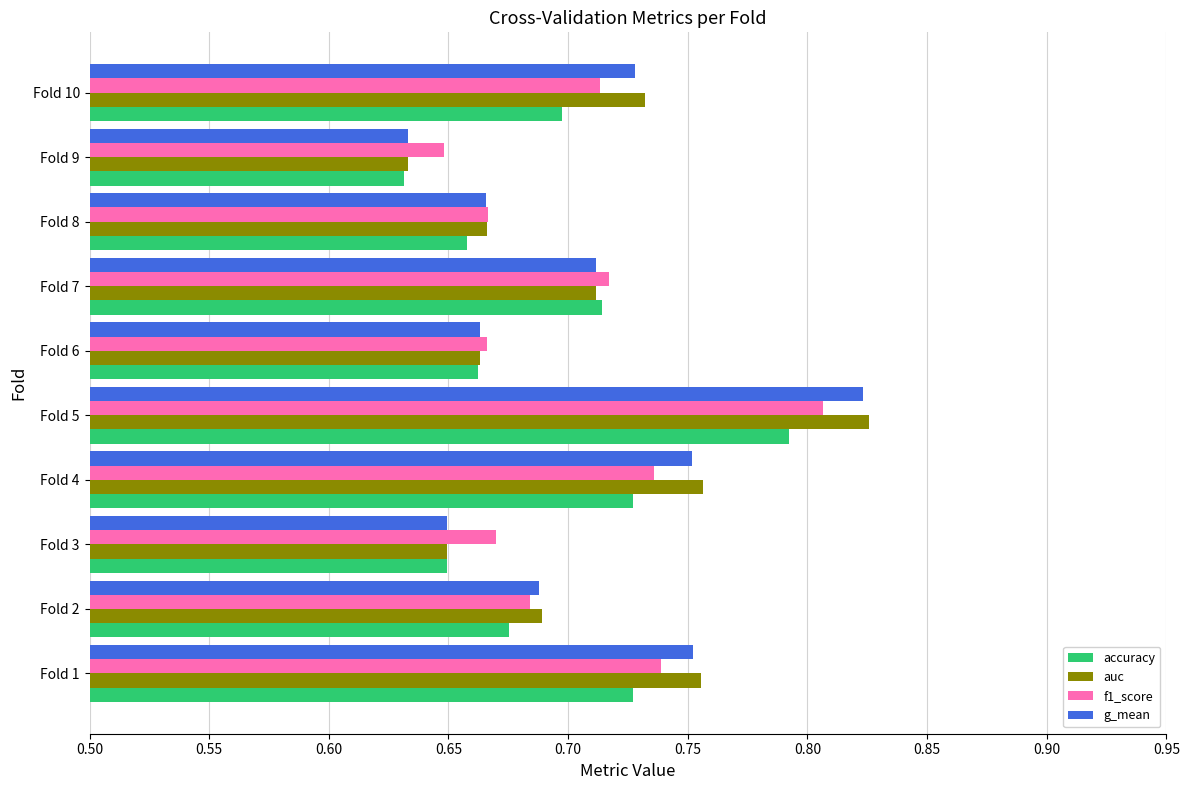

Where is g_mean nearest to the value 0?

Fold 9